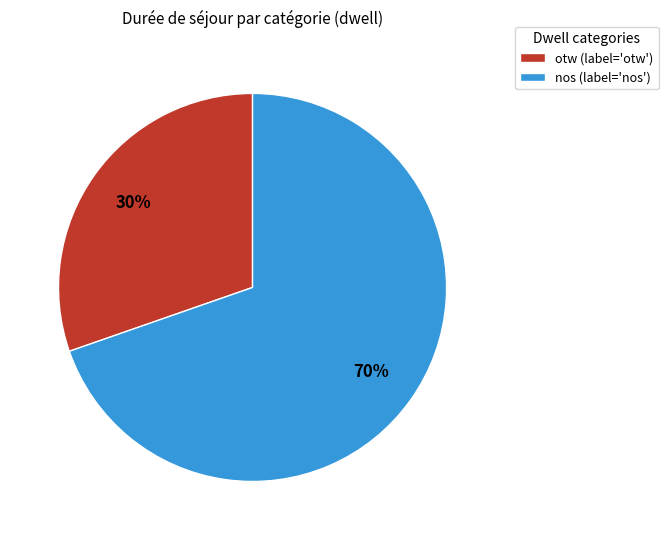

Is there any slice that represents more than half of the pie?

Yes